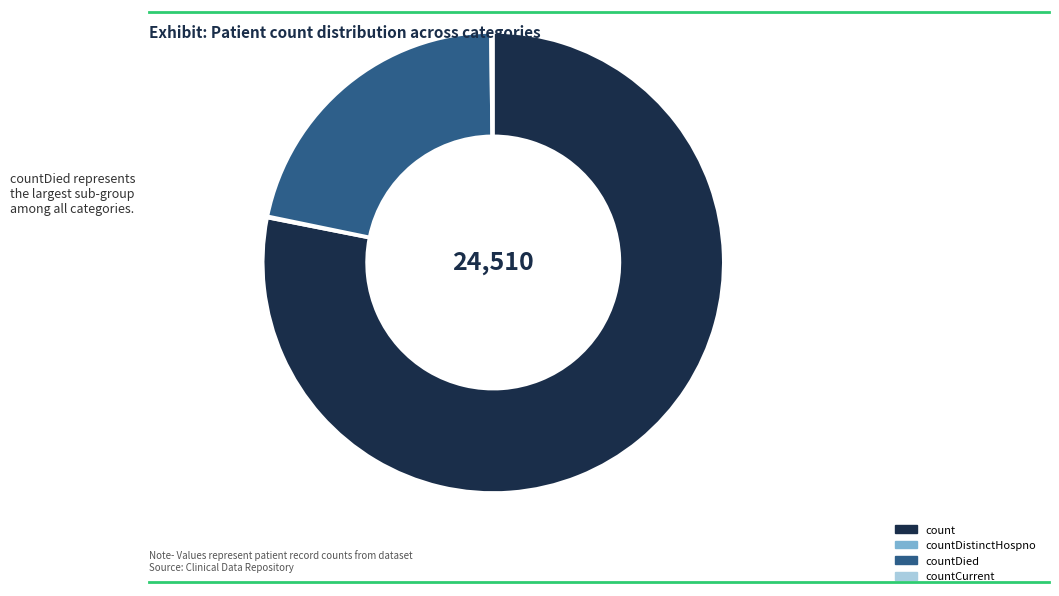

The count slice represents 78% of the pie. True or false?

True